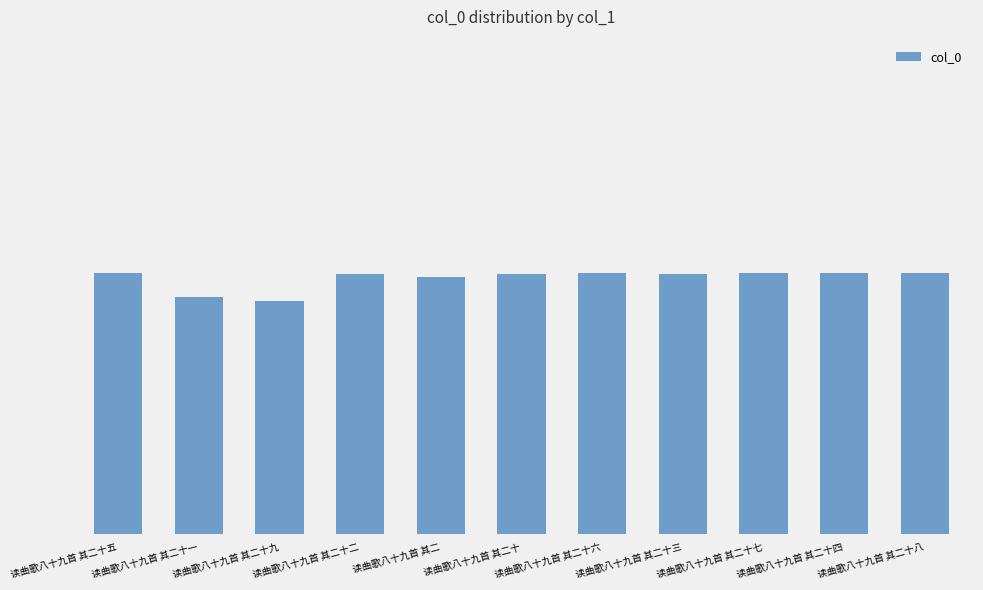

Which category has the lowest value across all series?

读曲歌八十九首 其二十九